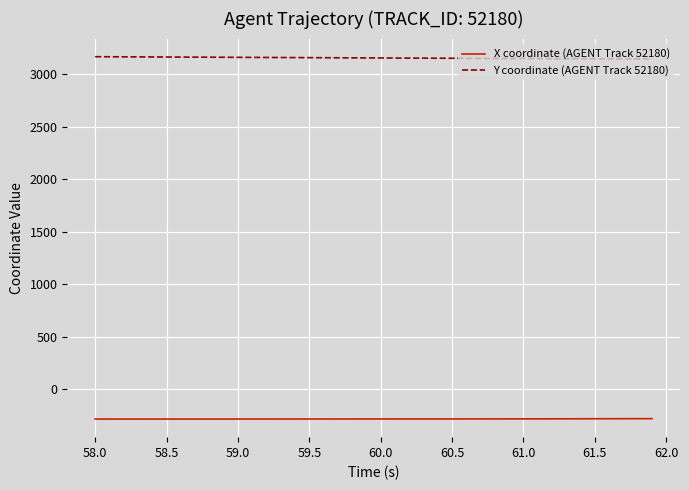

True or false: X coordinate (AGENT Track 52180) and Y coordinate (AGENT Track 52180) intersect in this chart.

False